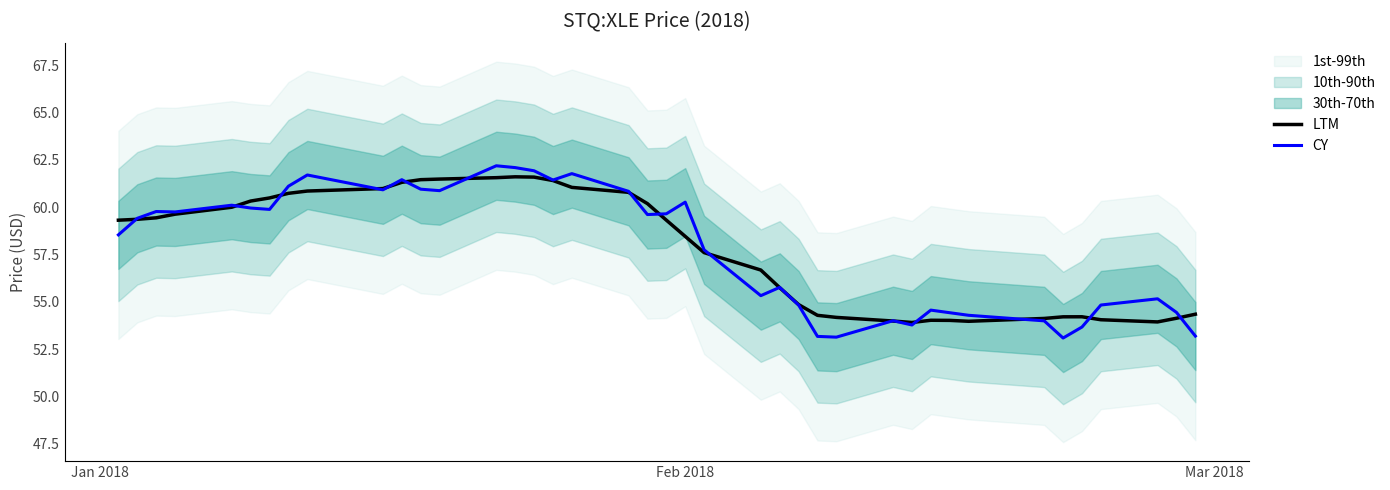

At how many categories does at least one series exceed 59?

22